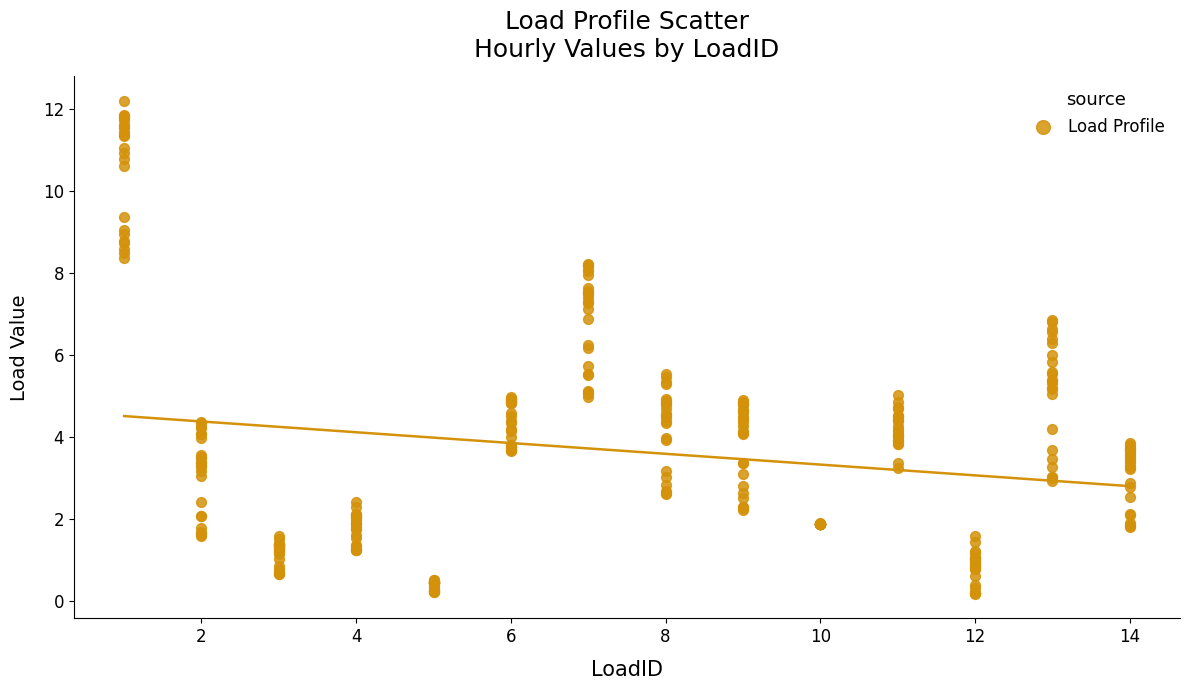

What is the range of Y values (max minus min)?

12.0